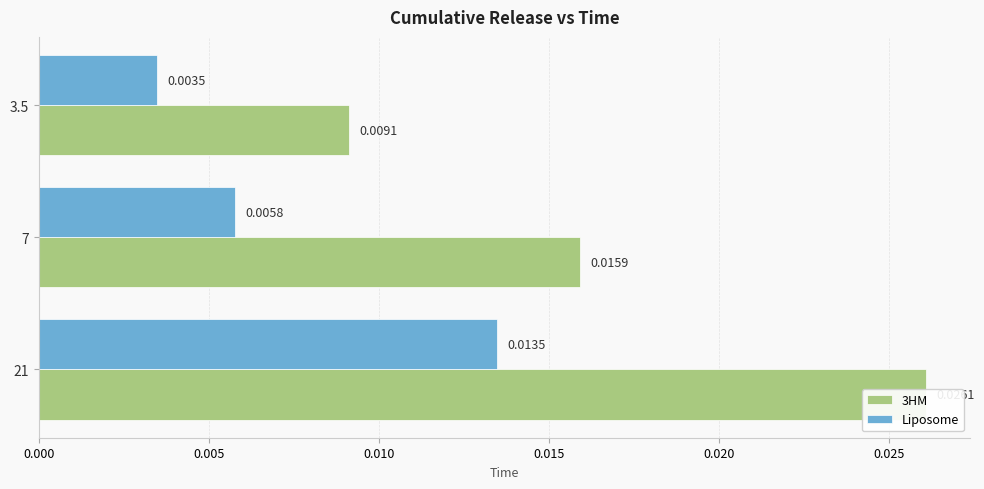

What is the sum of all 3HM values?

0.1